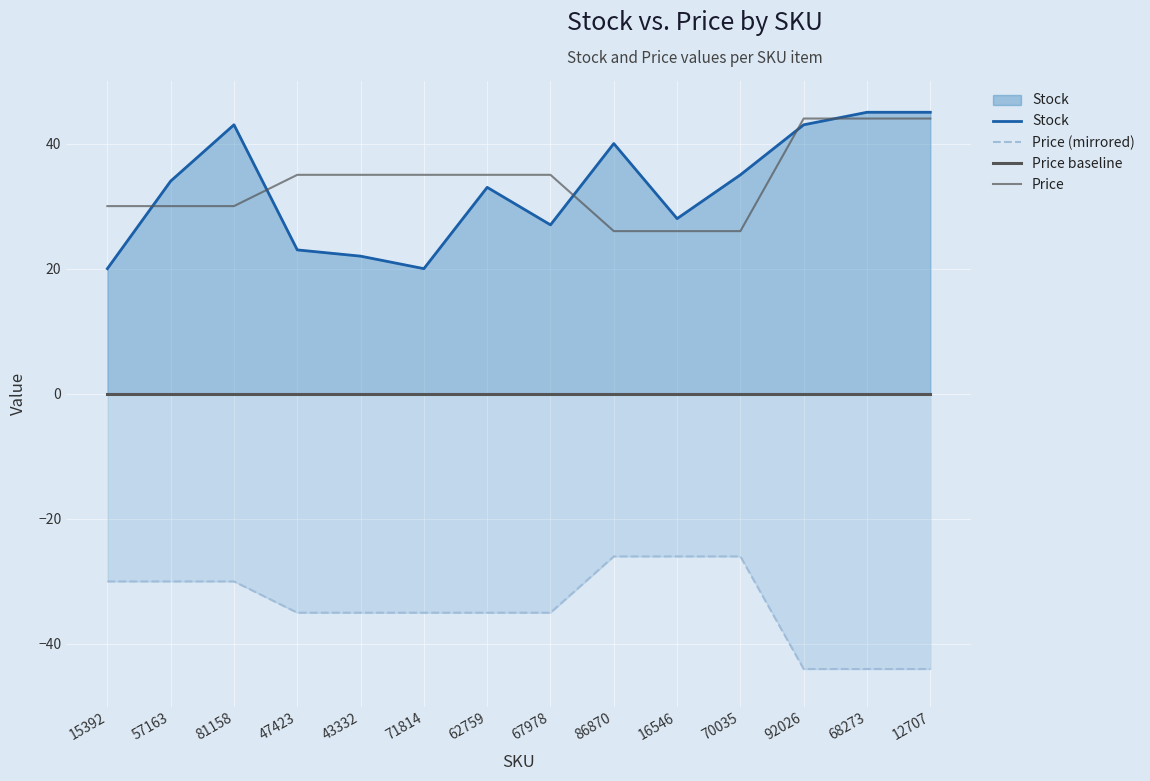

The value of Stock at 81158 is 43. True or false?

True